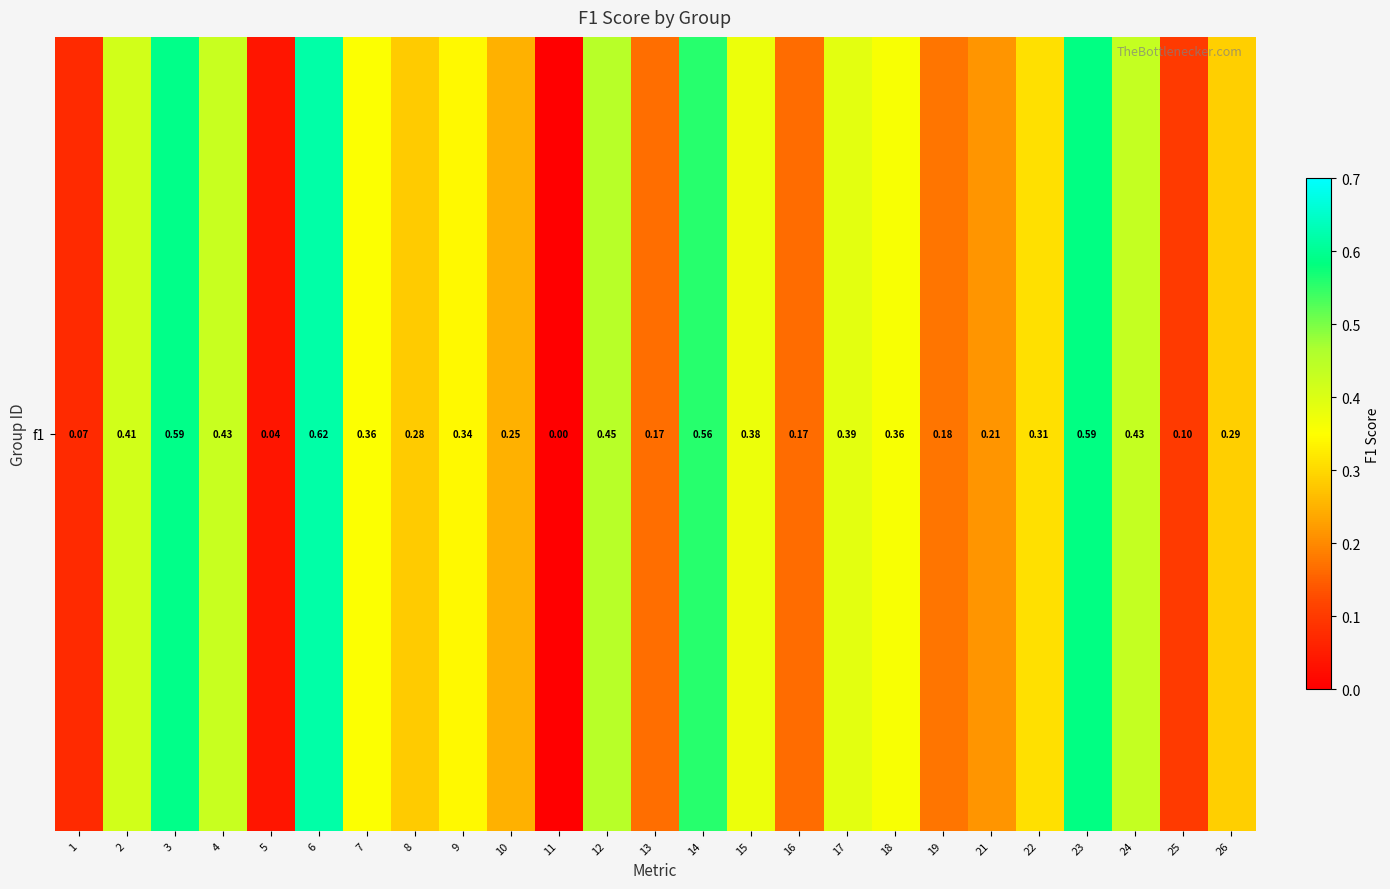

How many distinct data groups are displayed?

1